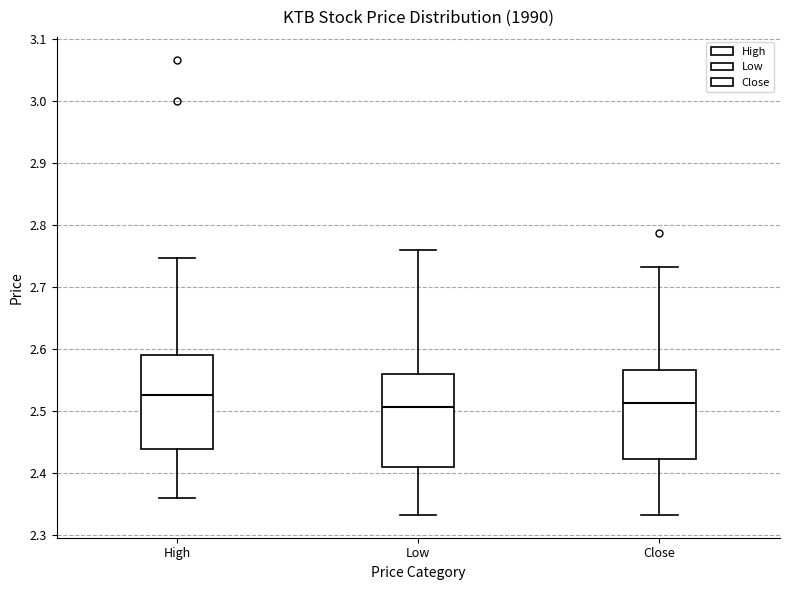

Reading left to right, read every box against the y-axis: the position of its median line, the range the box covers, and the ends of its whiskers. The values are not printed on the chart, so give them approximately, as read against the axis.

High: median 2.53, box 2.44 to 2.59, whiskers 2.36 to 2.75
Low: median 2.51, box 2.41 to 2.56, whiskers 2.33 to 2.76
Close: median 2.51, box 2.42 to 2.57, whiskers 2.33 to 2.73